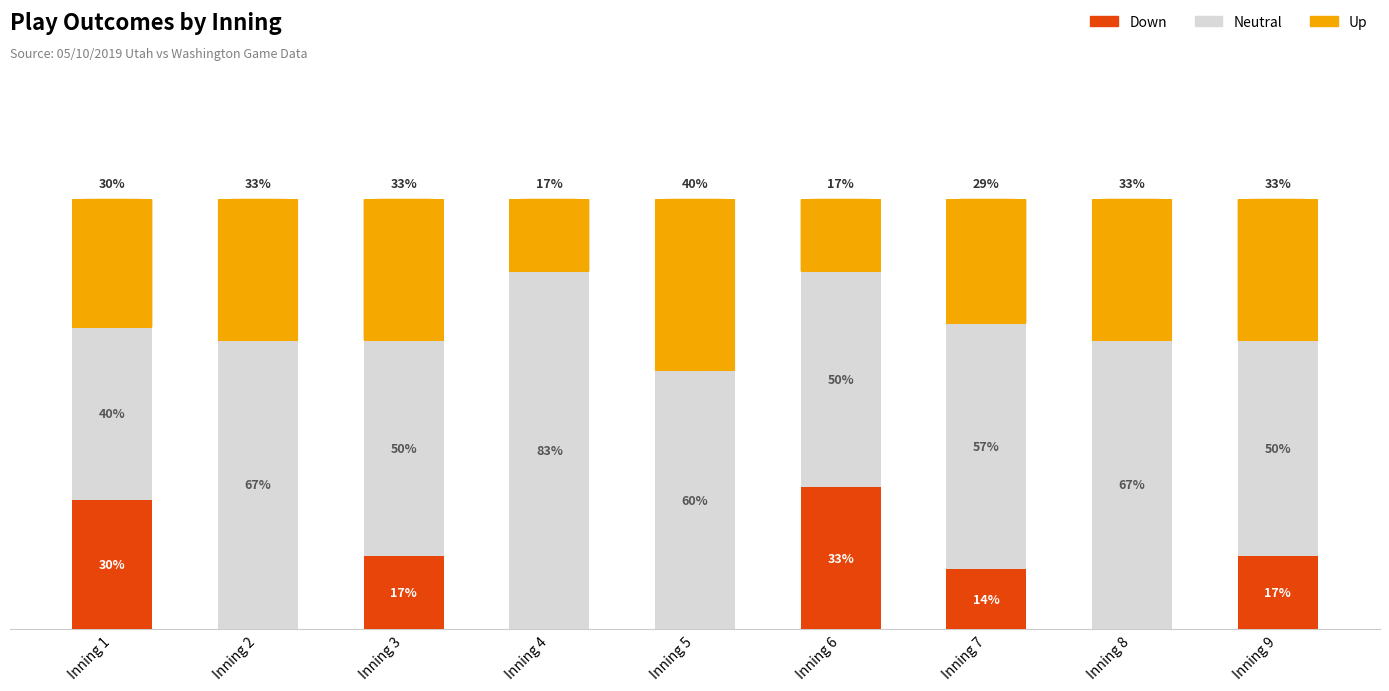

What is the total value across all series at Inning 7?

100